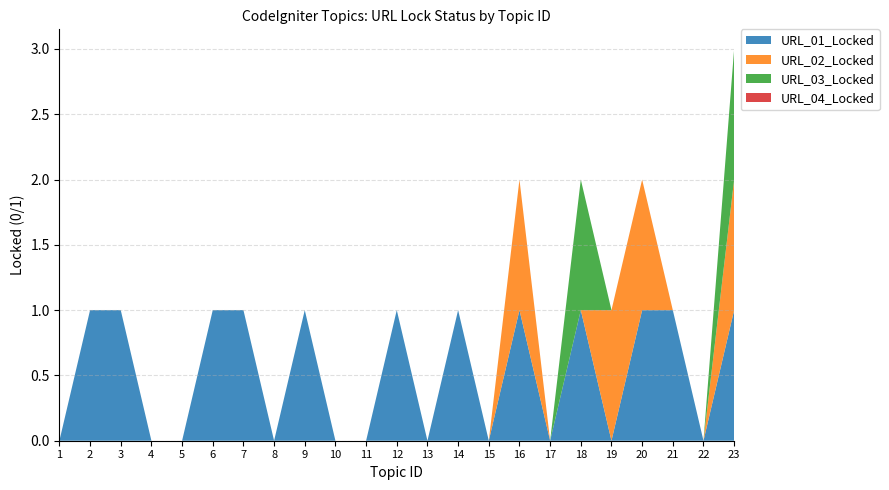

Reading left to right, what are all the values shown in this chart?

URL_01_Locked: 1=0	2=1	3=1	4=0	5=0	6=1	7=1	8=0	9=1	10=0	11=0	12=1	13=0	14=1	15=0	16=1	17=0	18=1	19=0	20=1	21=1	22=0	23=1
URL_02_Locked: 1=0	2=0	3=0	4=0	5=0	6=0	7=0	8=0	9=0	10=0	11=0	12=0	13=0	14=0	15=0	16=1	17=0	18=0	19=1	20=1	21=0	22=0	23=1
URL_03_Locked: 1=0	2=0	3=0	4=0	5=0	6=0	7=0	8=0	9=0	10=0	11=0	12=0	13=0	14=0	15=0	16=0	17=0	18=1	19=0	20=0	21=0	22=0	23=1
URL_04_Locked: 1=0	2=0	3=0	4=0	5=0	6=0	7=0	8=0	9=0	10=0	11=0	12=0	13=0	14=0	15=0	16=0	17=0	18=0	19=0	20=0	21=0	22=0	23=0